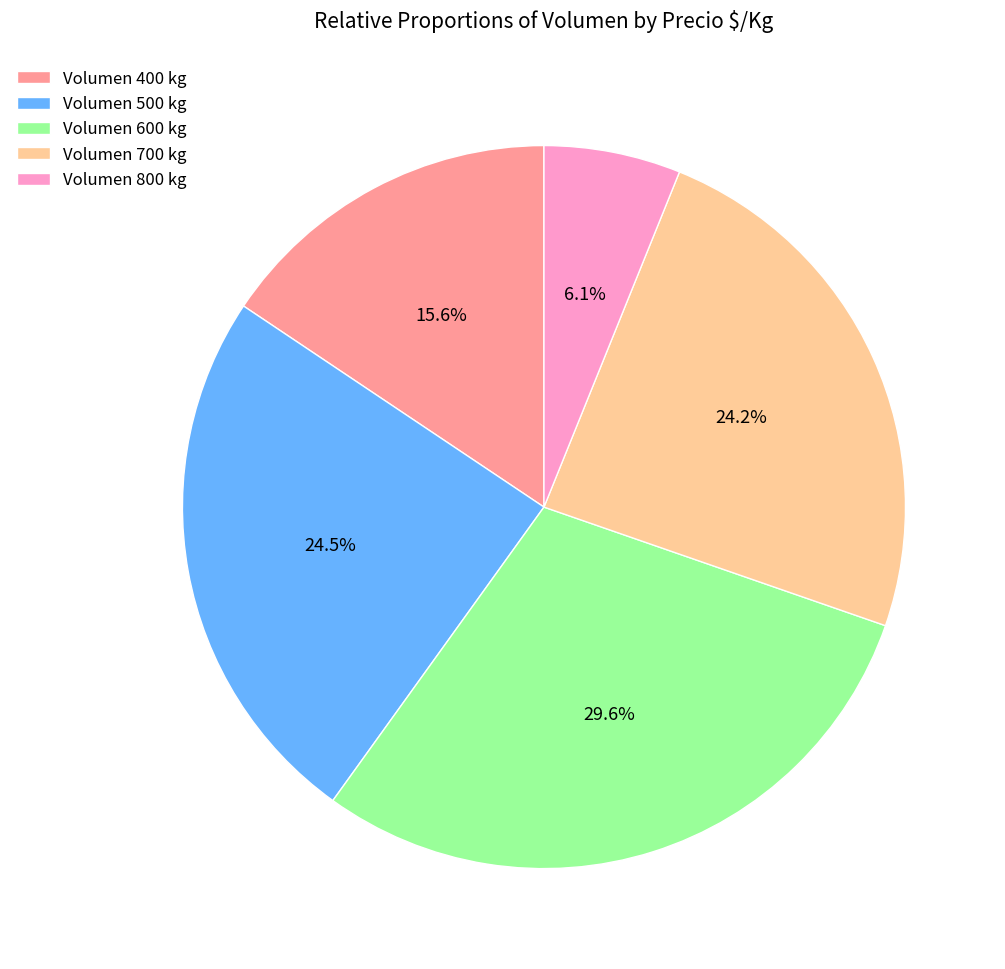

What is the largest slice in the pie chart?

Volumen 600 kg